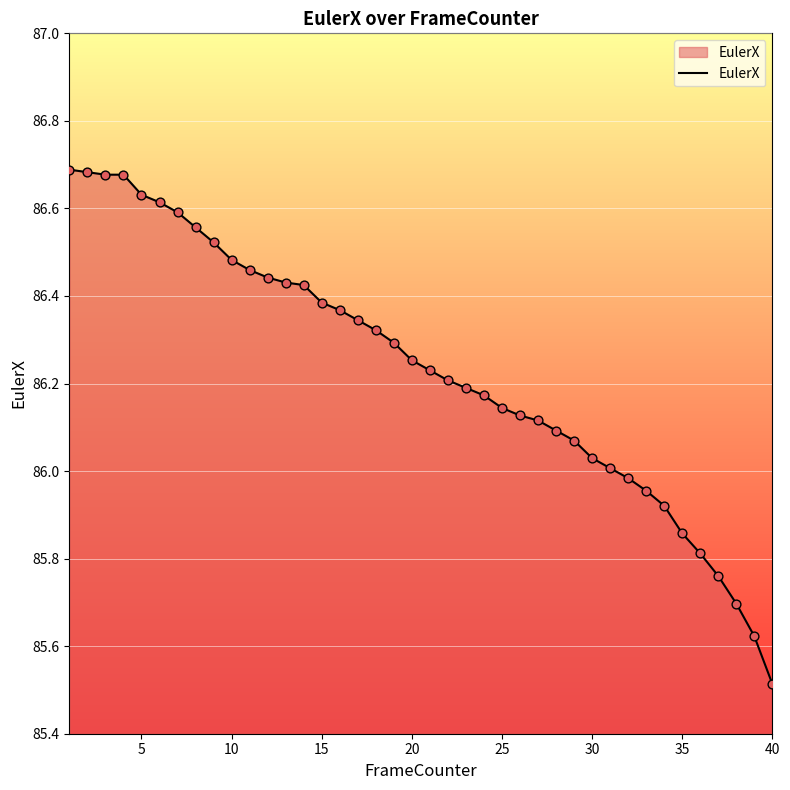

What is the smallest value displayed?

85.5